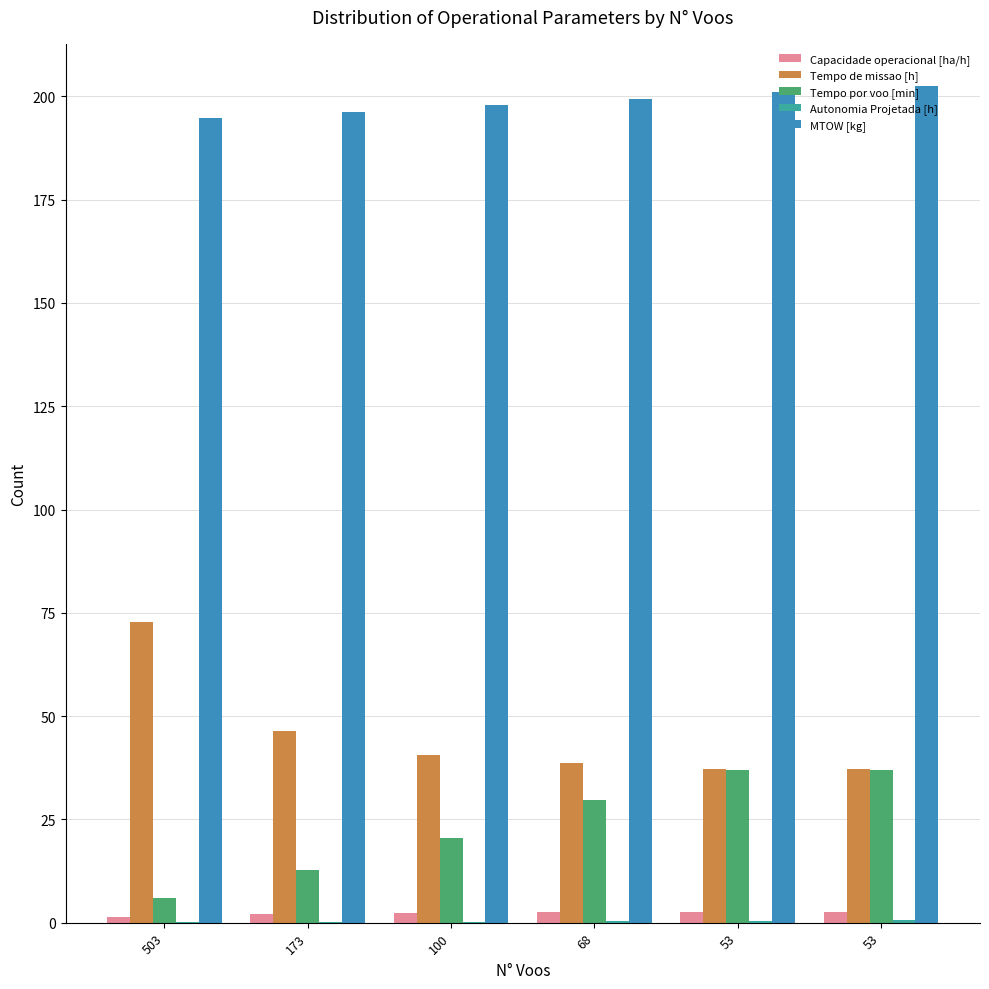

Read the Capacidade operacional [ha/h] value at 503.

1.4